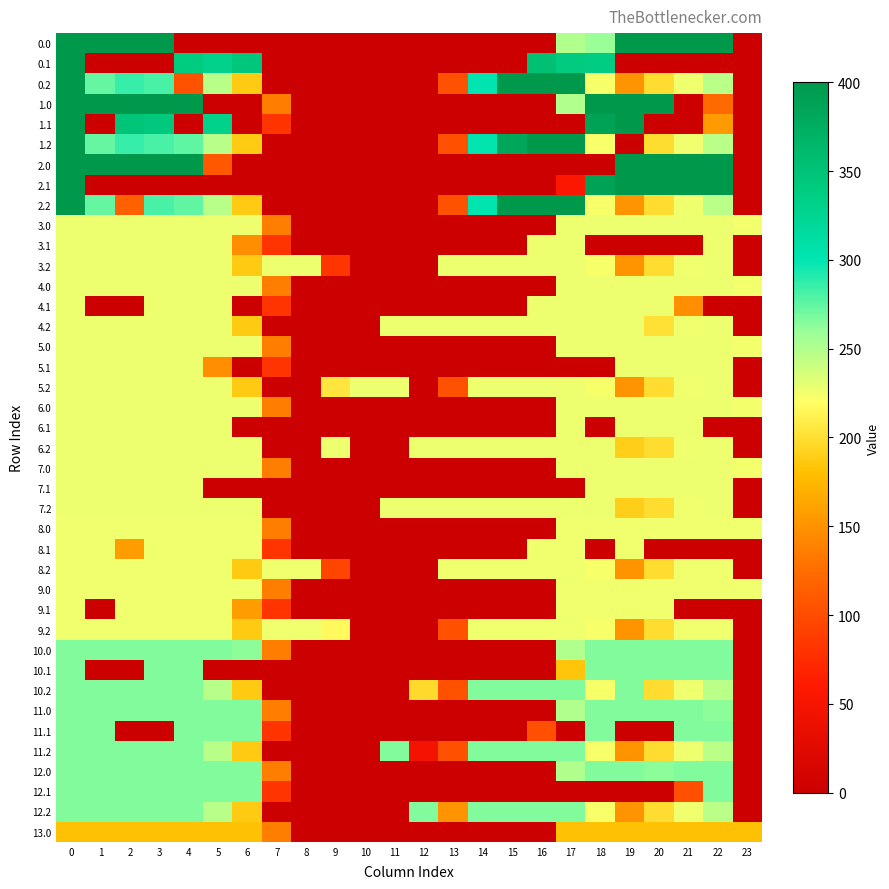

How many data points does each series have?

24